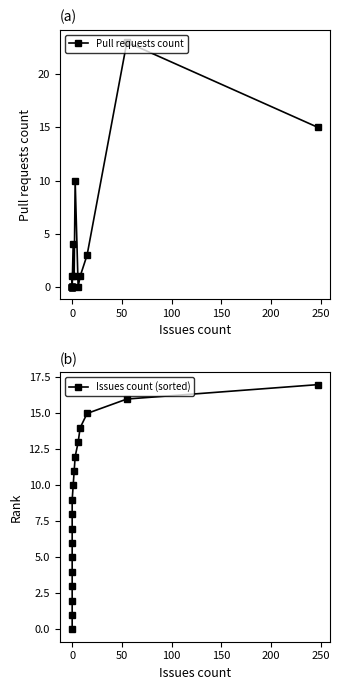

What is the maximum value for Issues count (sorted)?

17